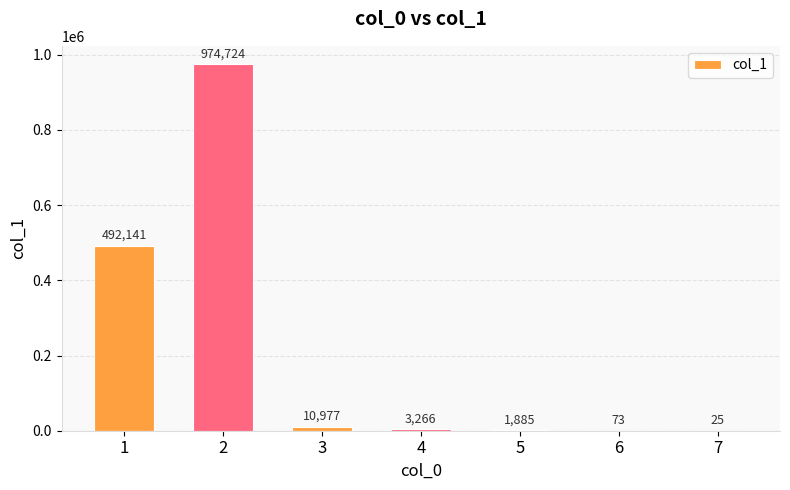

Where does the data first go above 3266?

1